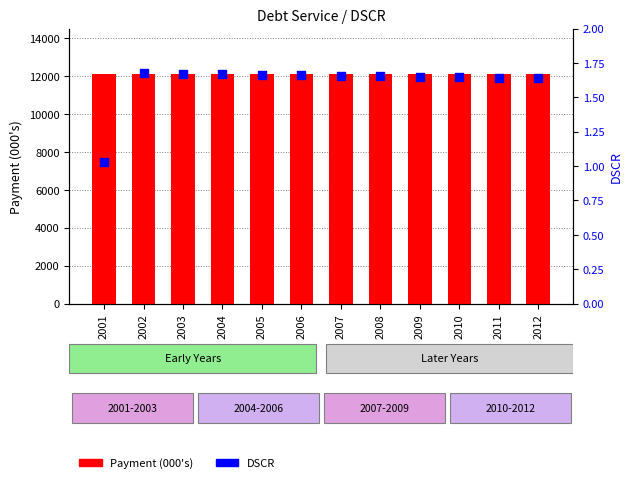

What is the total value across all series at 2011?

12098.3